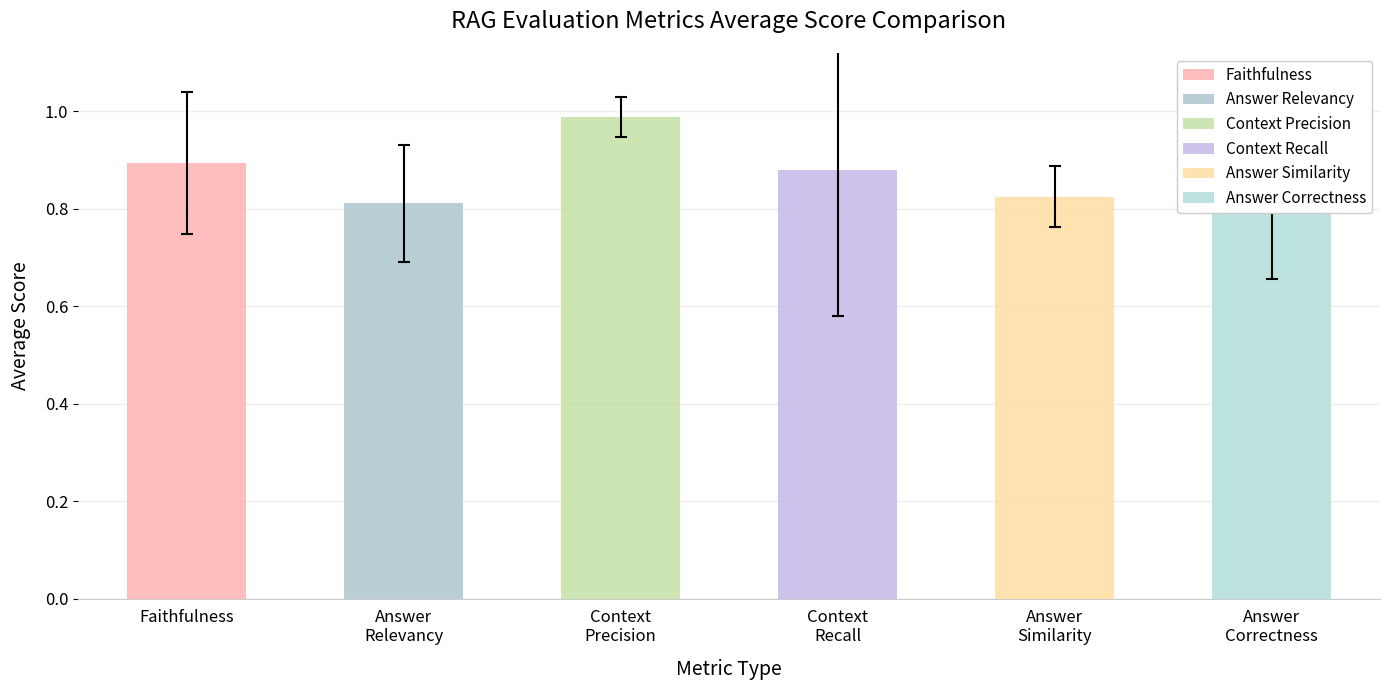

Does the chart contain any negative values?

No